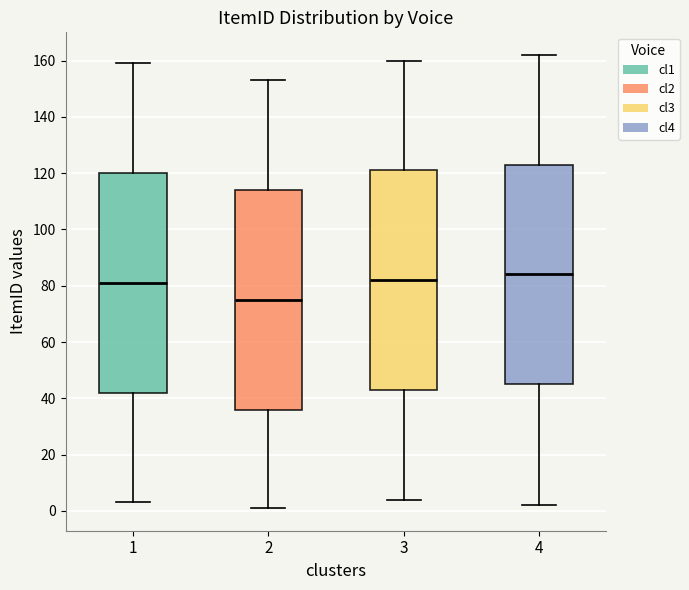

Where is the lower edge of the box at x = 3 on the y-axis? The values are not printed on the chart, so give them approximately, as read against the axis.

44